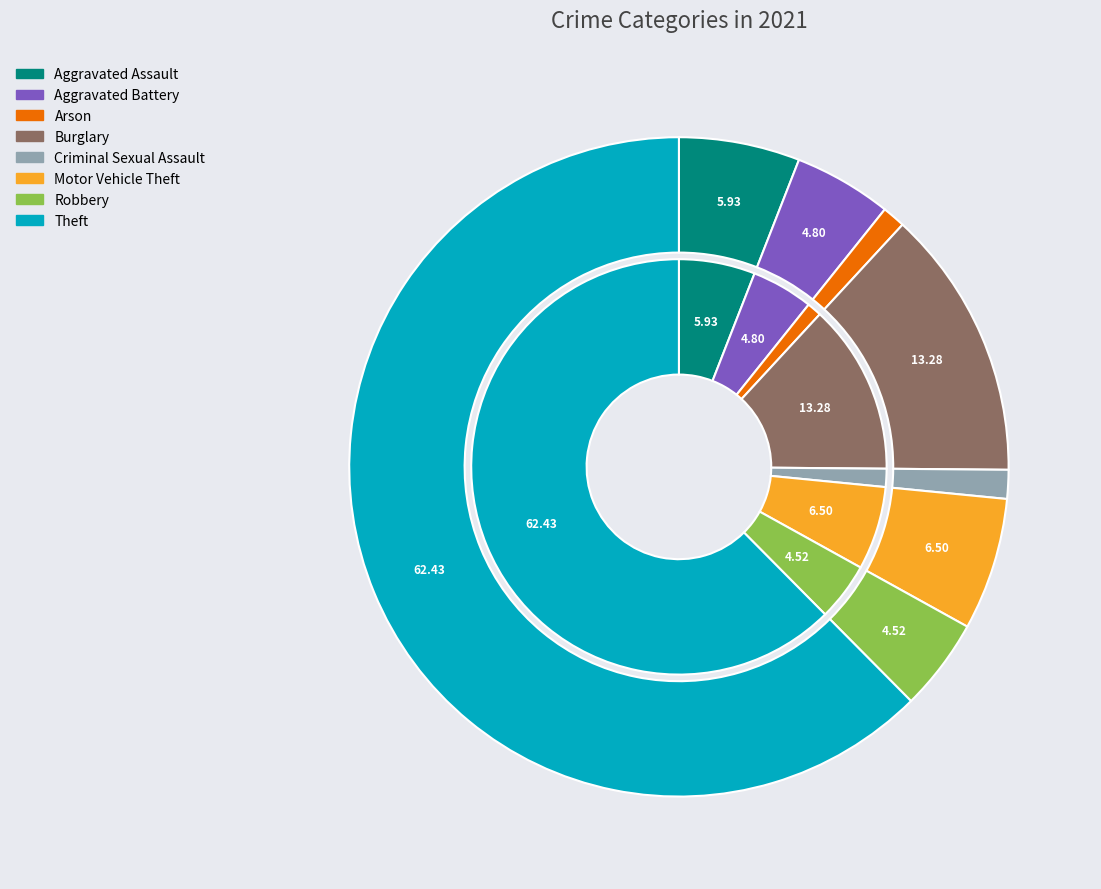

Is it true that Criminal Sexual Assault is 11% of the pie?

False